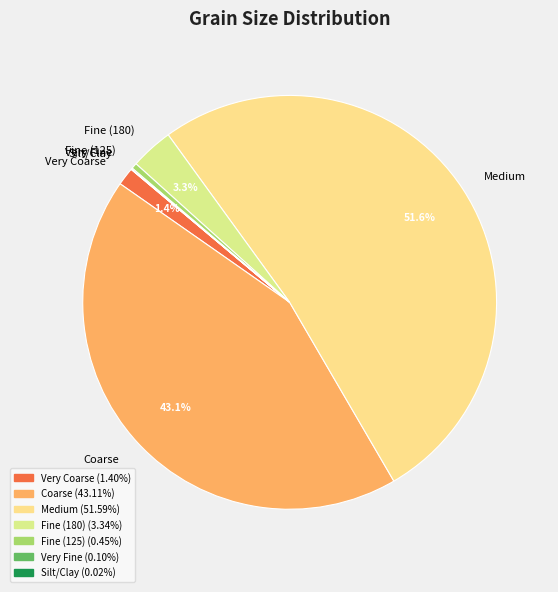

Which category has the biggest portion of the pie?

Medium